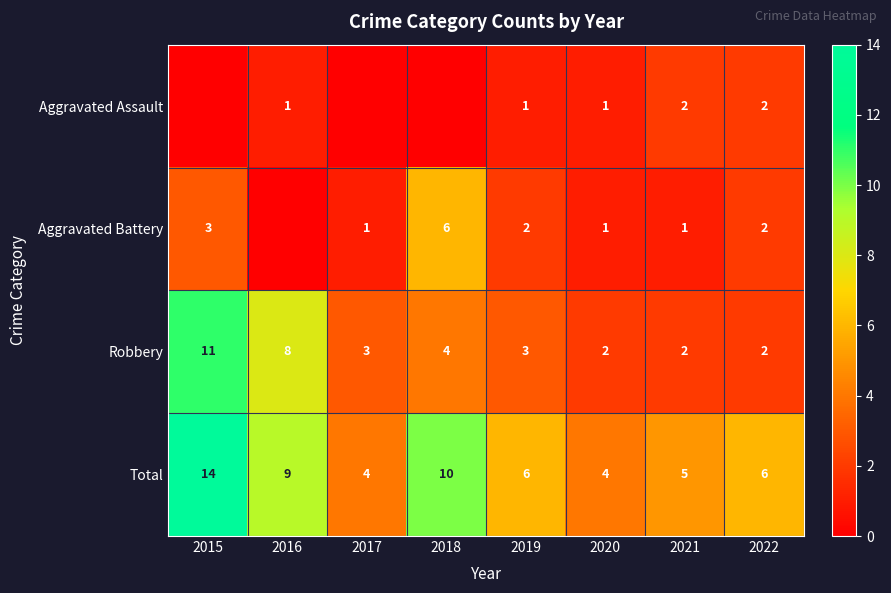

What is the sum of the Robbery values at 2022 and 2019?

5